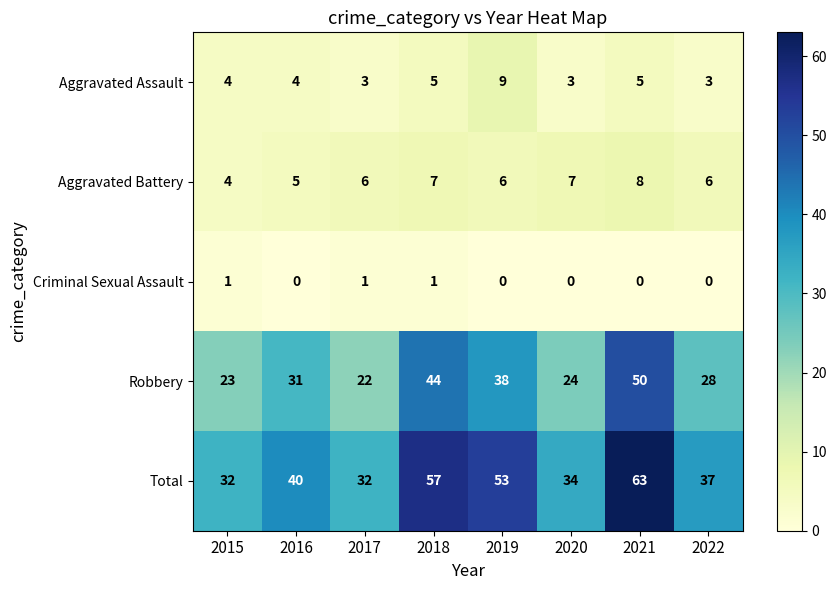

How many series are shown in this chart?

5